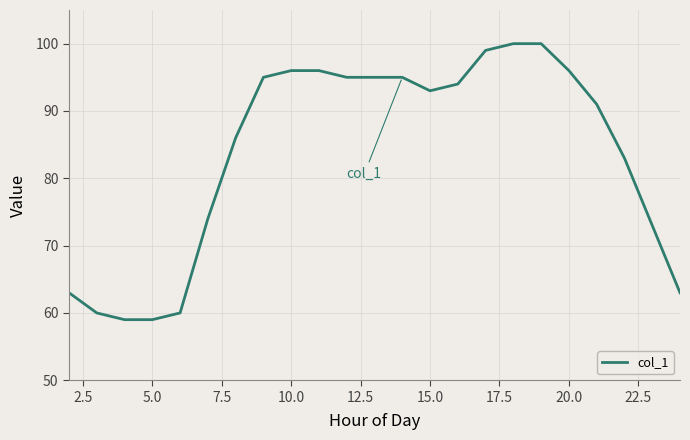

What is the minimum value shown in the chart?

59